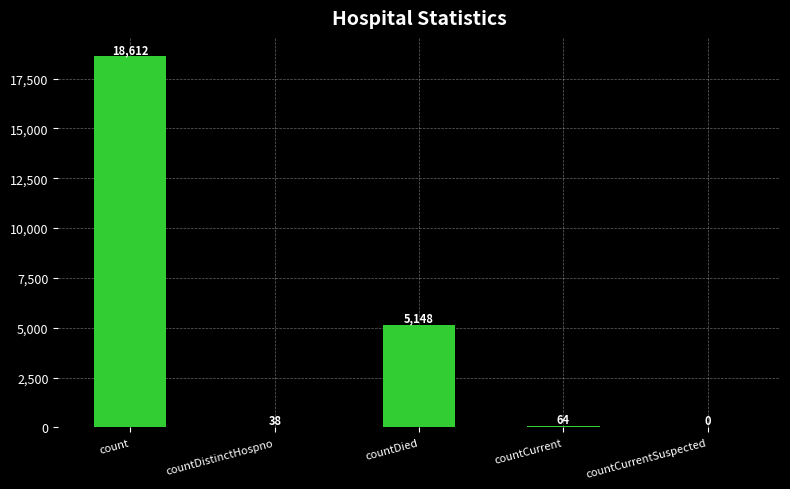

Is it true that the value at countCurrentSuspected is 7651?

False